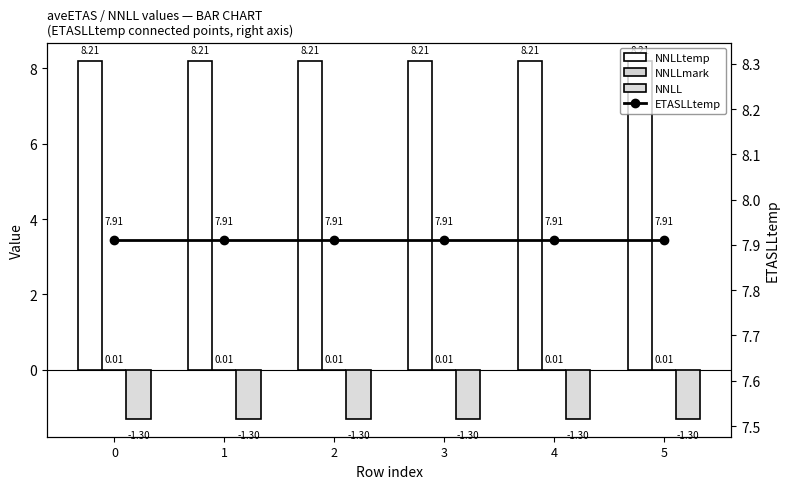

List the series in order of their peak value, lowest first.

NNLL, NNLLmark, ETASLLtemp, NNLLtemp